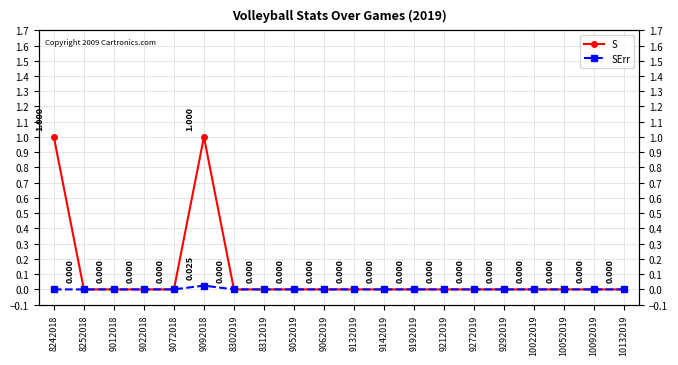

Is it true that SErr equals 0.0 at 9062019?

True